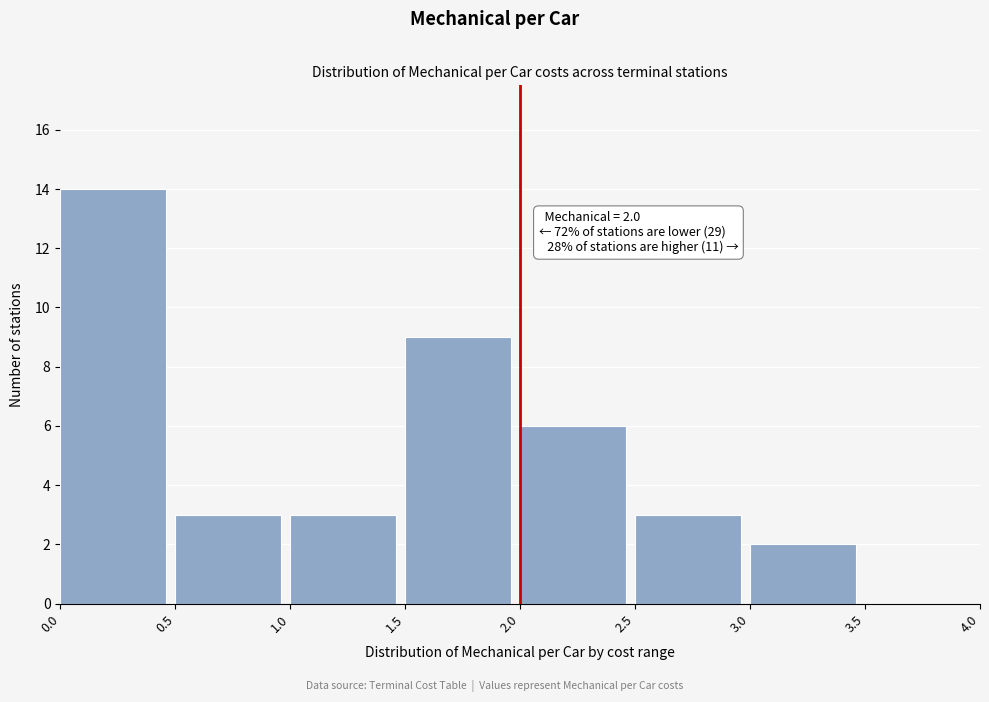

Over which range of the x-axis is the bar tallest?

0.0 to 0.5